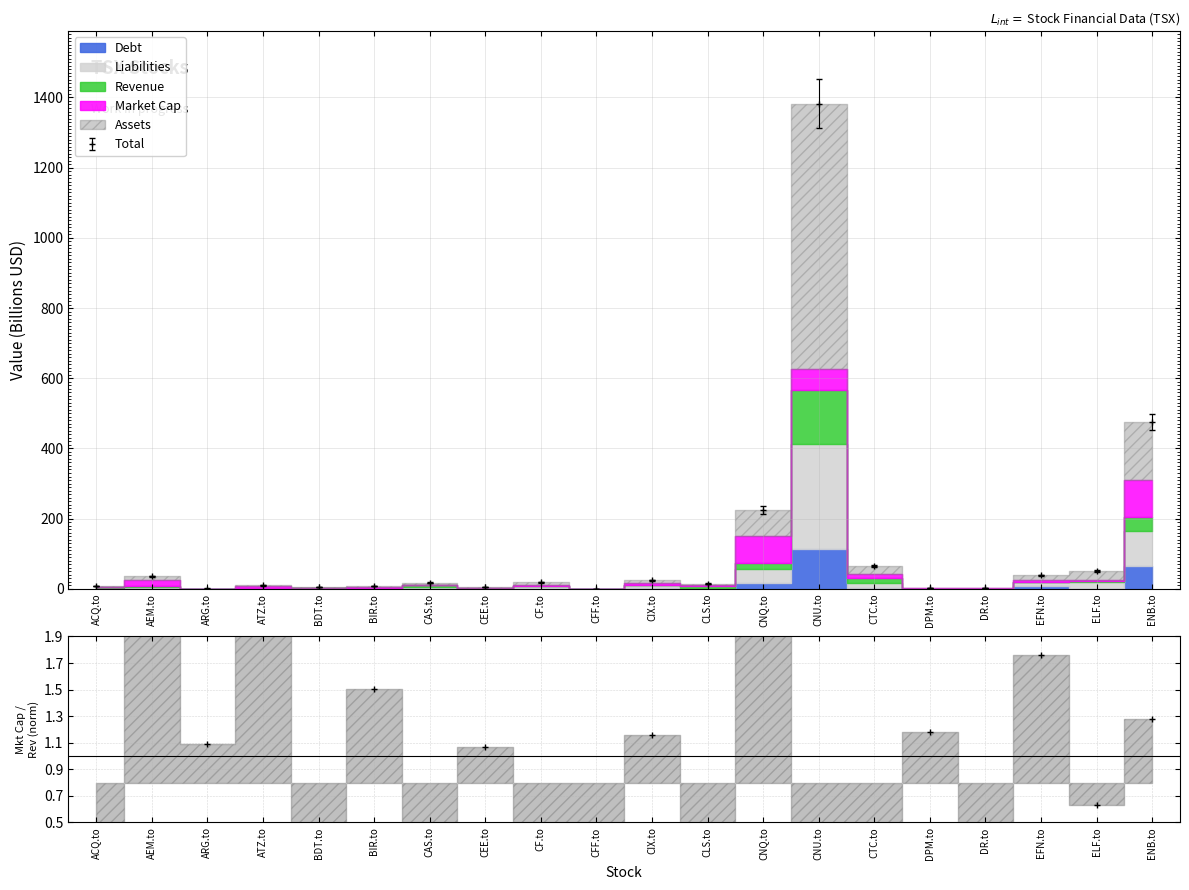

List the labels in order of Assets value, smallest first.

CFF.to, ARG.to, DR.to, DPM.to, BDT.to, CEE.to, BIR.to, ACQ.to, ATZ.to, CLS.to, CAS.to, CF.to, CIX.to, AEM.to, EFN.to, ELF.to, CTC.to, CNQ.to, ENB.to, CNU.to